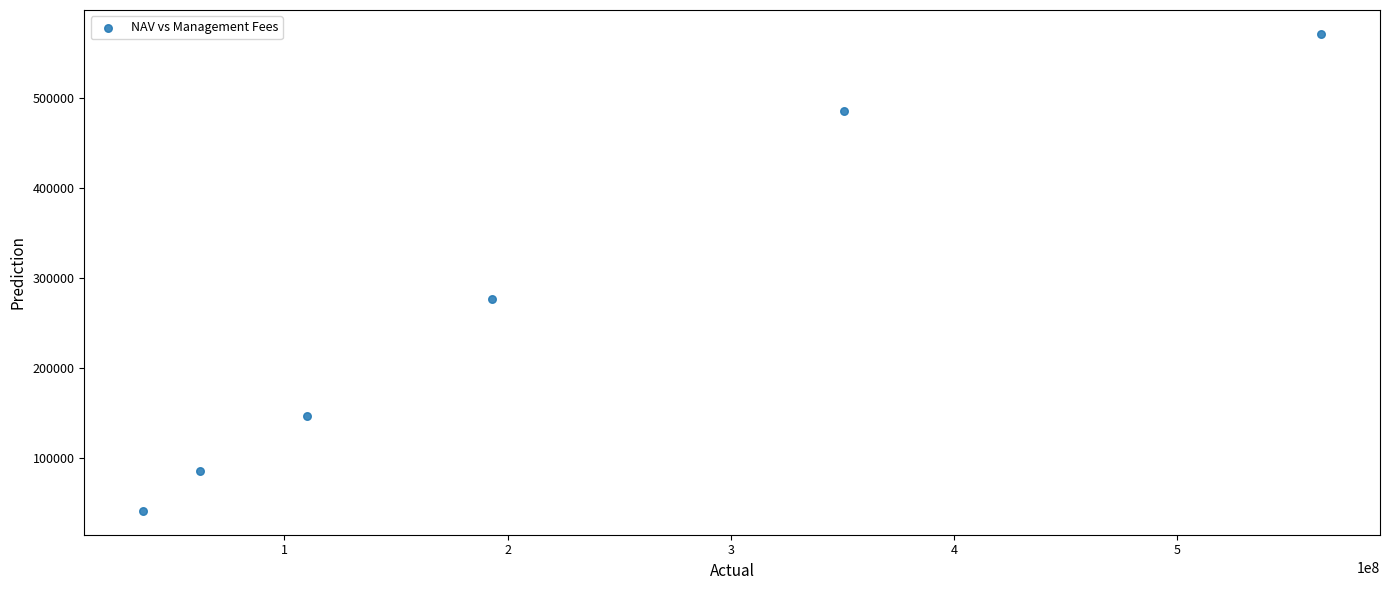

What Y value in the scatter plot is closest to 305853?

276479